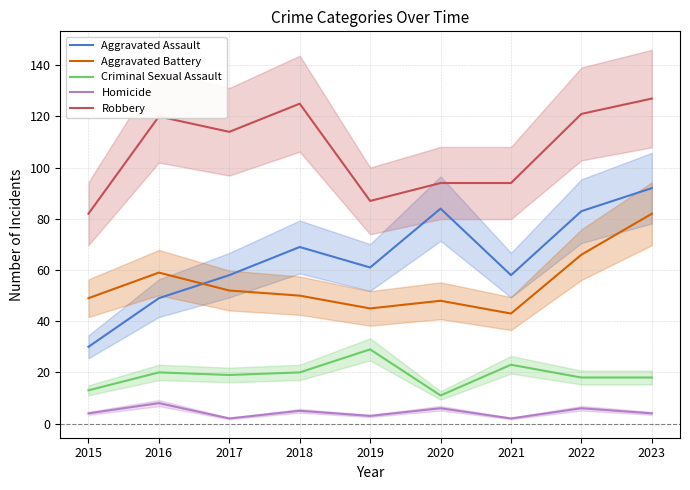

How many values in the Robbery series exceed 114?

4